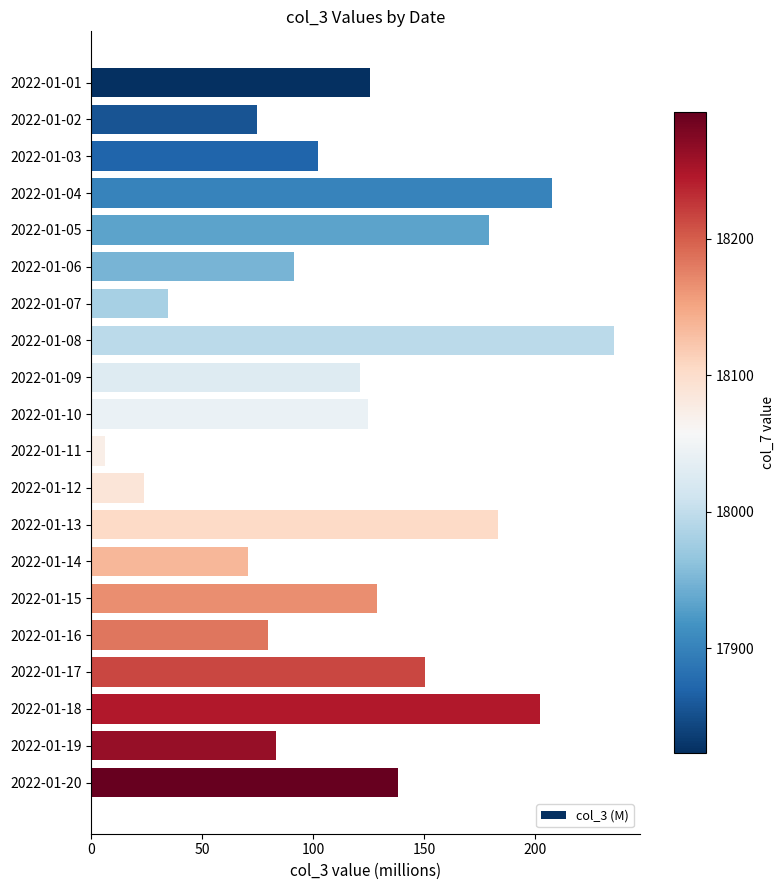

How many series are shown in this chart?

1